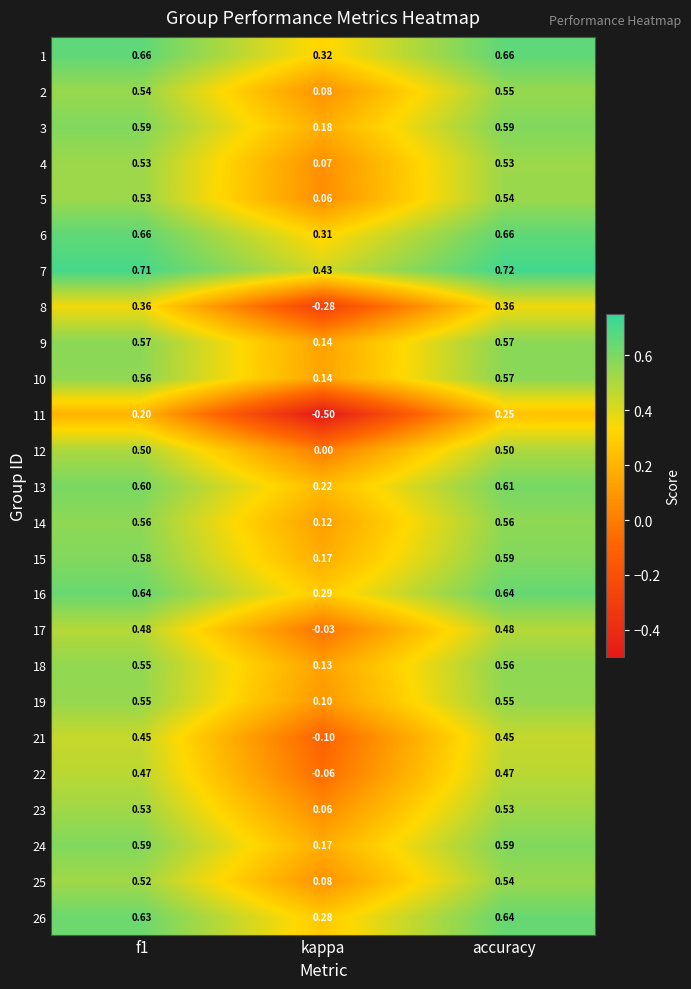

At which category is the sum across all series the highest?

accuracy